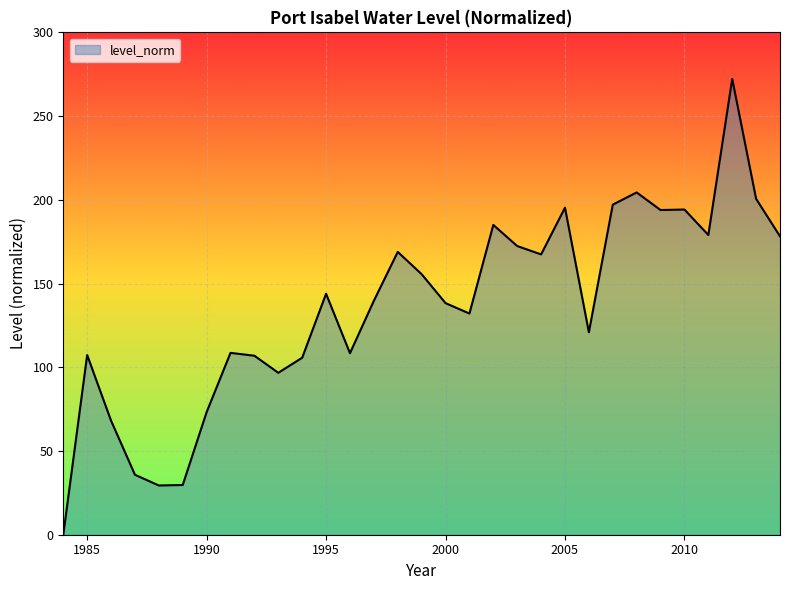

What is the difference between the maximum and minimum values?

272.2